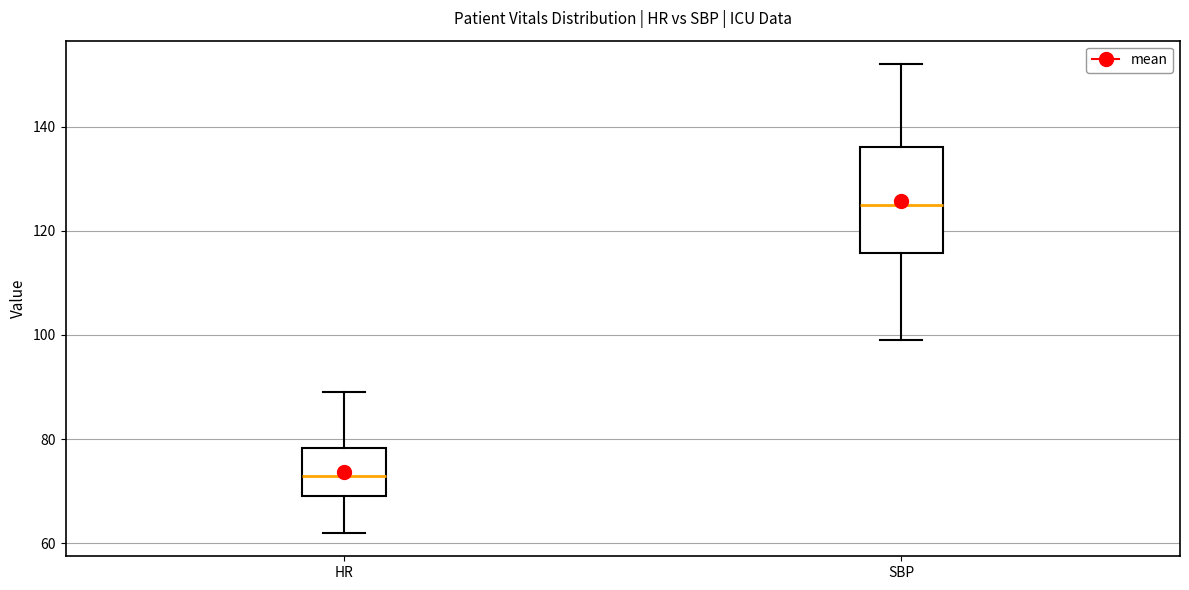

Which box's median line is the lowest?

HR